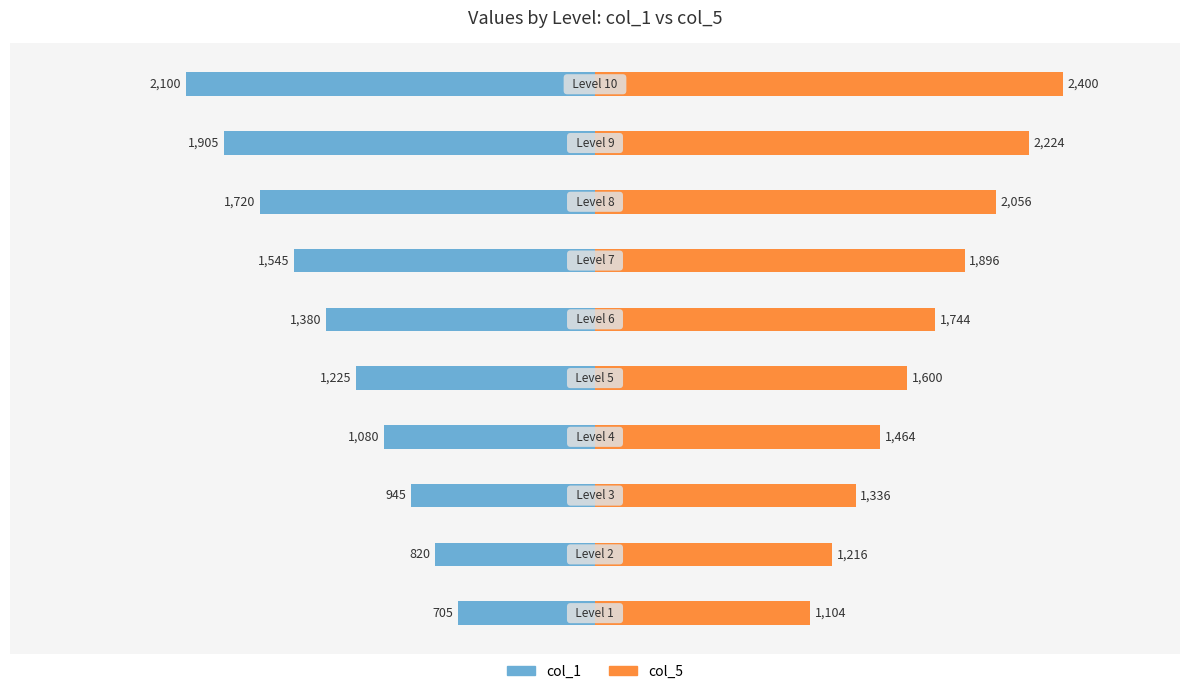

Reading left to right, transcribe all the data shown in this chart.

col_1: 0=-705	1=-820	2=-945	3=-1080	4=-1225	5=-1380	6=-1545	7=-1720	8=-1905	9=-2100
col_5: 0=1104	1=1216	2=1336	3=1464	4=1600	5=1744	6=1896	7=2056	8=2224	9=2400